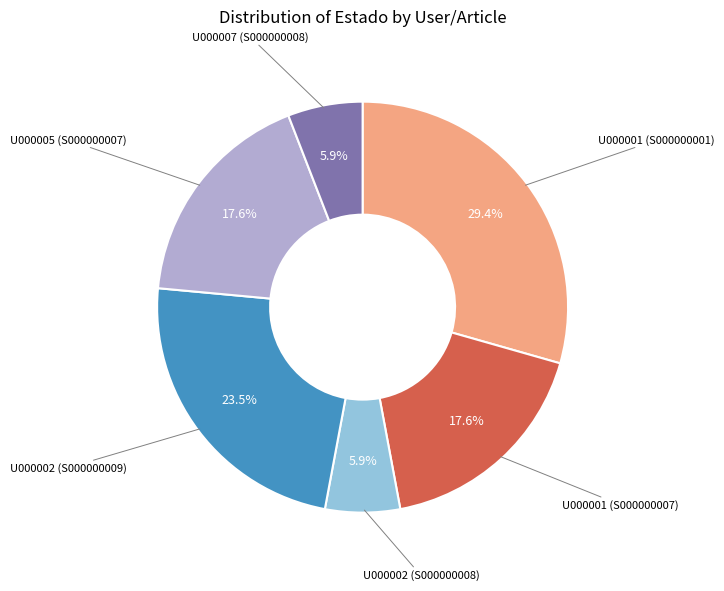

How many segments does this pie chart have?

6